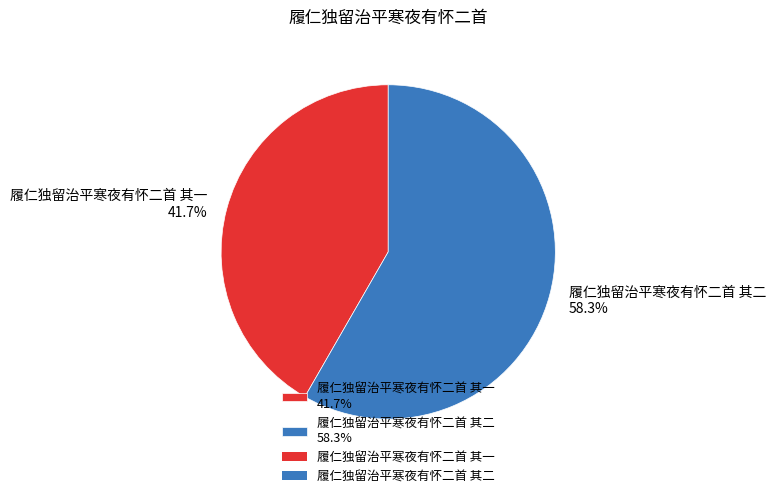

Between 履仁独留治平寒夜有怀二首 其二 58.3% and 履仁独留治平寒夜有怀二首 其一 41.7%, which is larger?

履仁独留治平寒夜有怀二首 其二 58.3%